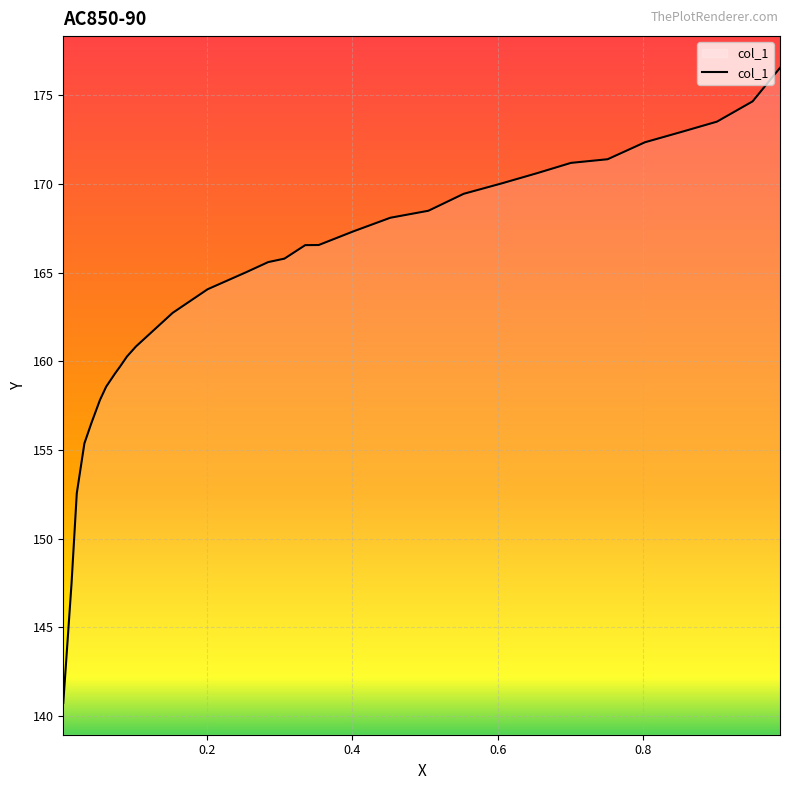

What is the difference between the maximum and minimum values?

35.8